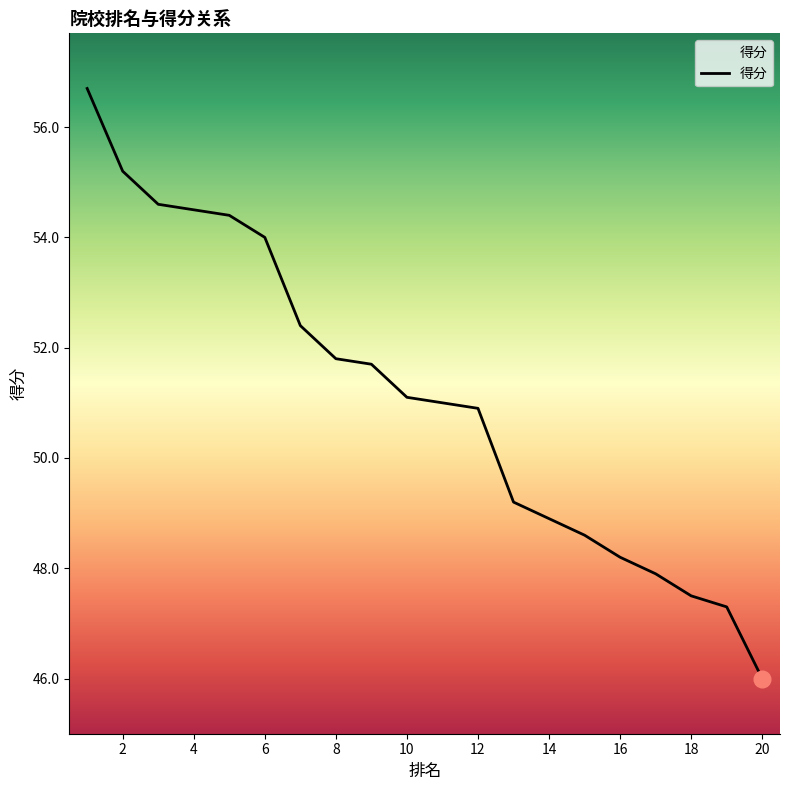

What is the value of the 17th point from the left?

47.9